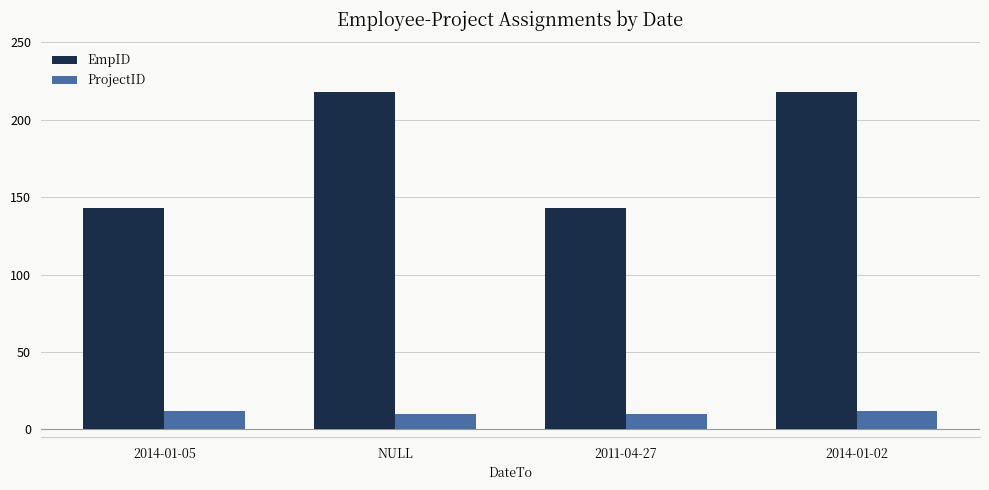

Which series has the widest spread of values?

EmpID